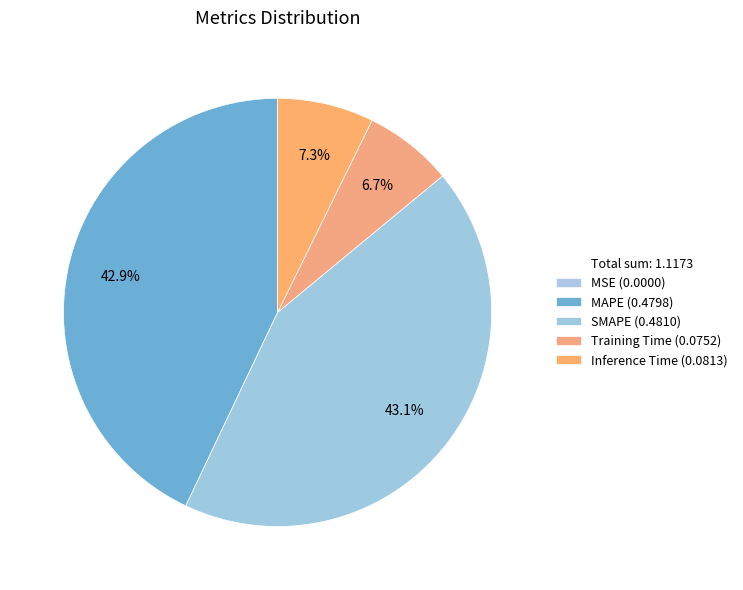

Count the number of slices in the pie.

5